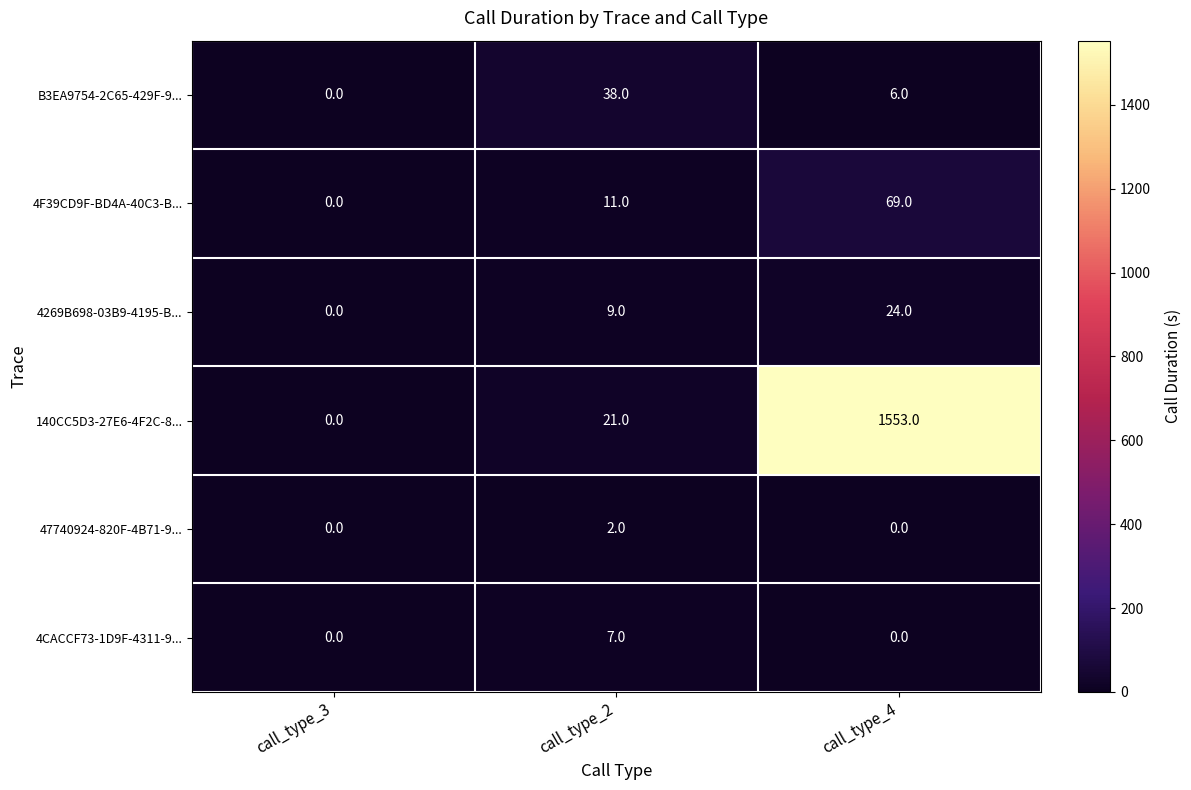

Rank the series by their maximum value, from lowest to highest.

47740924-820F-4B71-9..., 4CACCF73-1D9F-4311-9..., 4269B698-03B9-4195-B..., B3EA9754-2C65-429F-9..., 4F39CD9F-BD4A-40C3-B..., 140CC5D3-27E6-4F2C-8...